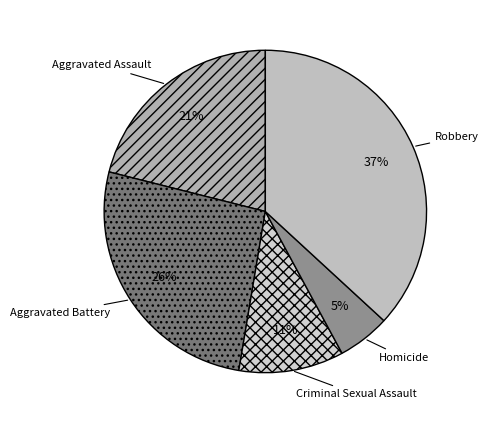

Which category has the smallest portion of the pie?

Homicide